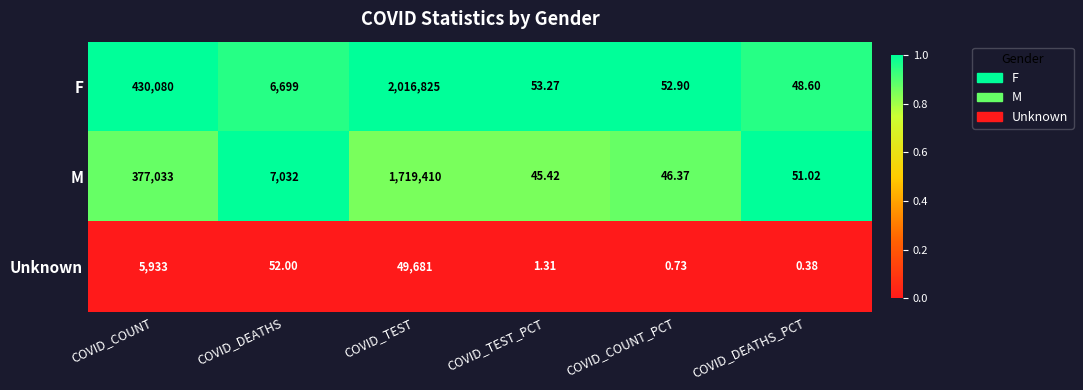

Rank the series at COVID_TEST_PCT from highest to lowest value.

F, M, Unknown